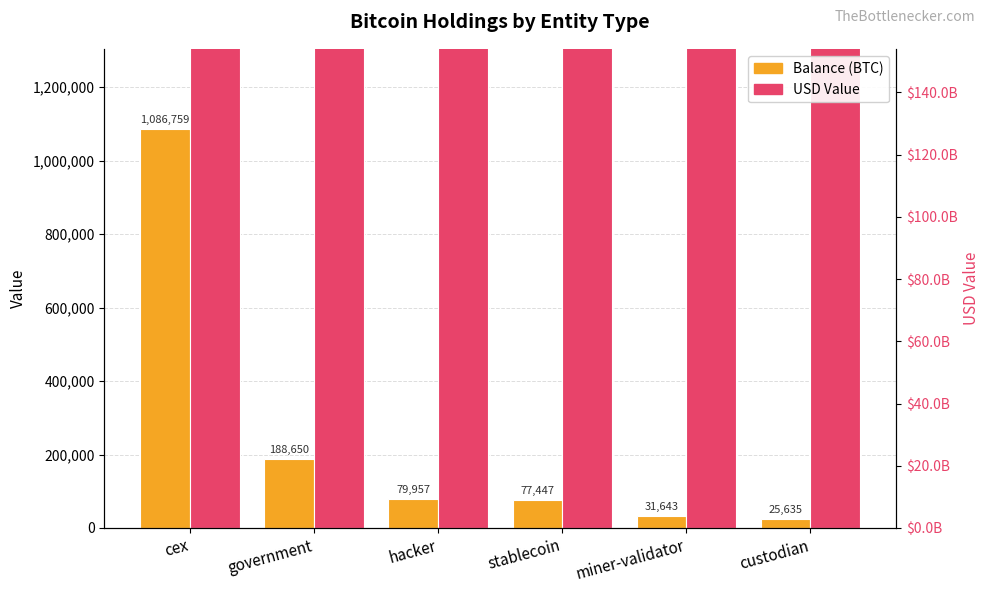

What are all the series names shown in the legend?

Balance (BTC), USD Value